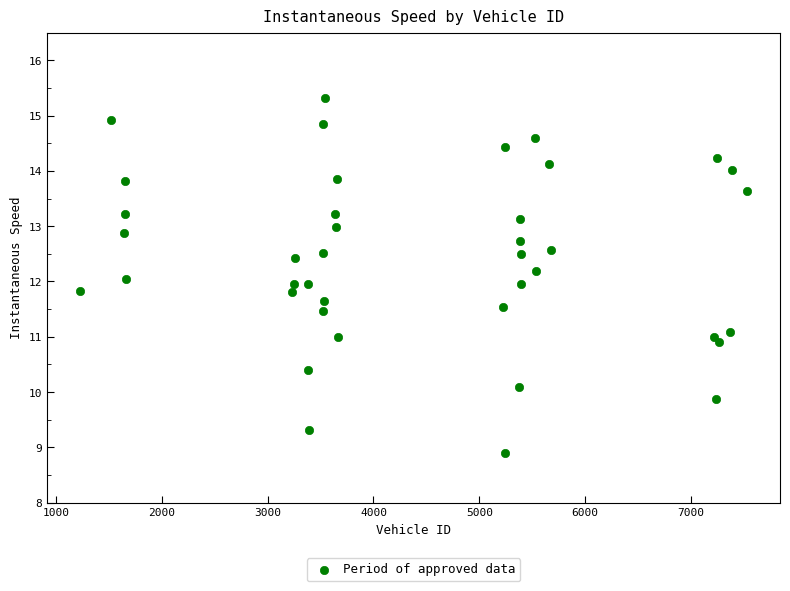

What is the range of Y values (max minus min)?

6.4